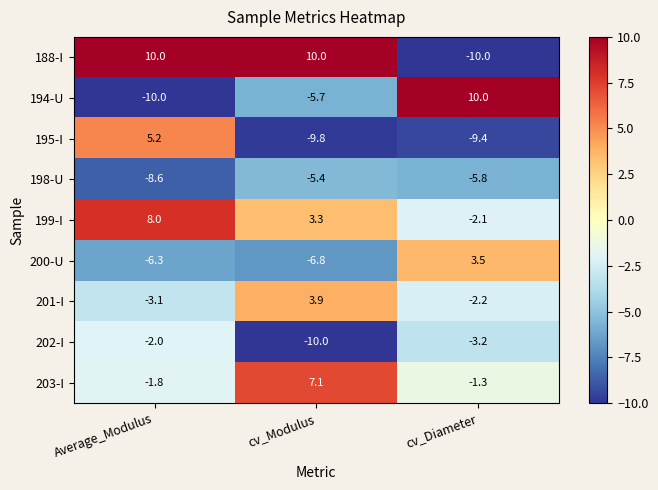

What is the average value of the 198-U series?

-6.6